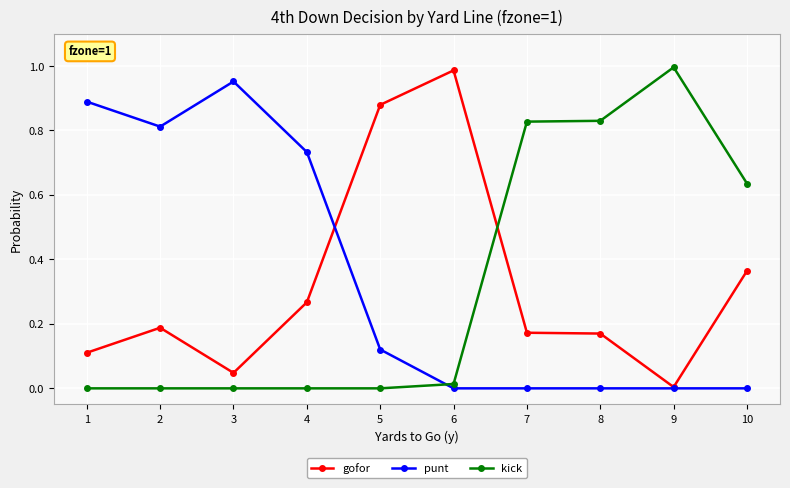

Rank the series at 7 from highest to lowest value.

kick, gofor, punt